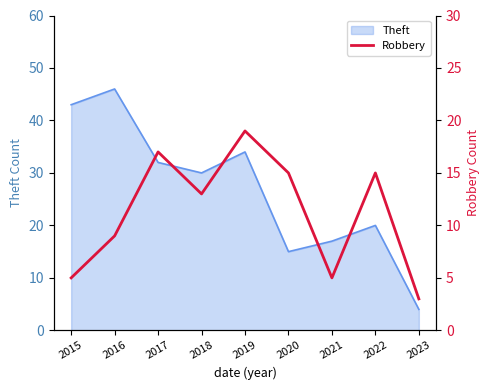

Is it true that Theft equals 20 at 2022?

True